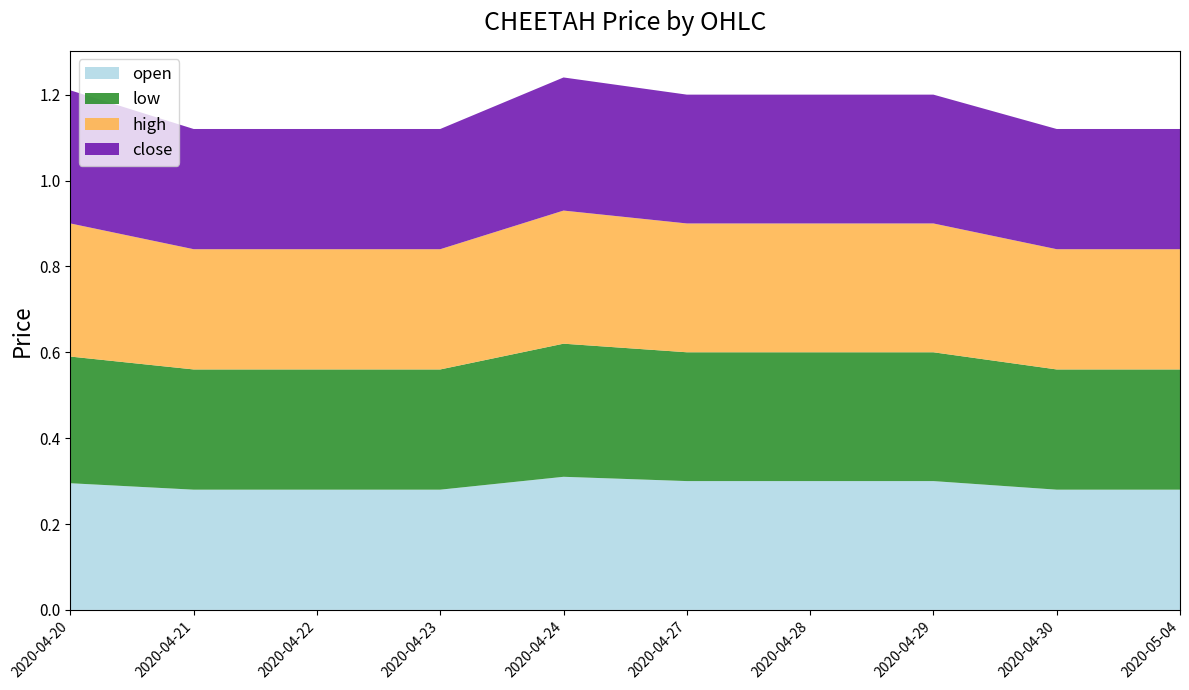

Reading left to right, what are all the values shown in this chart?

open: 0.3	0.3	0.3	0.3	0.3	0.3	0.3	0.3	0.3	0.3
low: 0.3	0.3	0.3	0.3	0.3	0.3	0.3	0.3	0.3	0.3
high: 0.3	0.3	0.3	0.3	0.3	0.3	0.3	0.3	0.3	0.3
close: 0.3	0.3	0.3	0.3	0.3	0.3	0.3	0.3	0.3	0.3